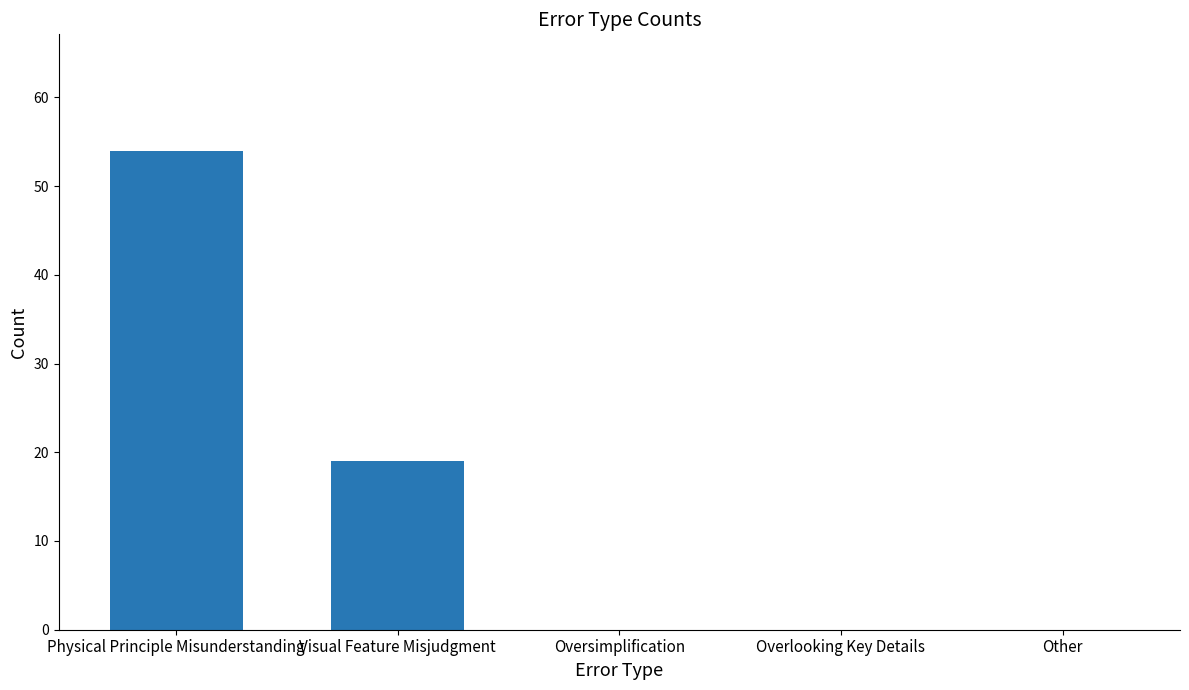

Reading right to left, extract all data points from this chart.

Other=0	Overlooking Key Details=0	Oversimplification=0	Visual Feature Misjudgment=19	Physical Principle Misunderstanding=54